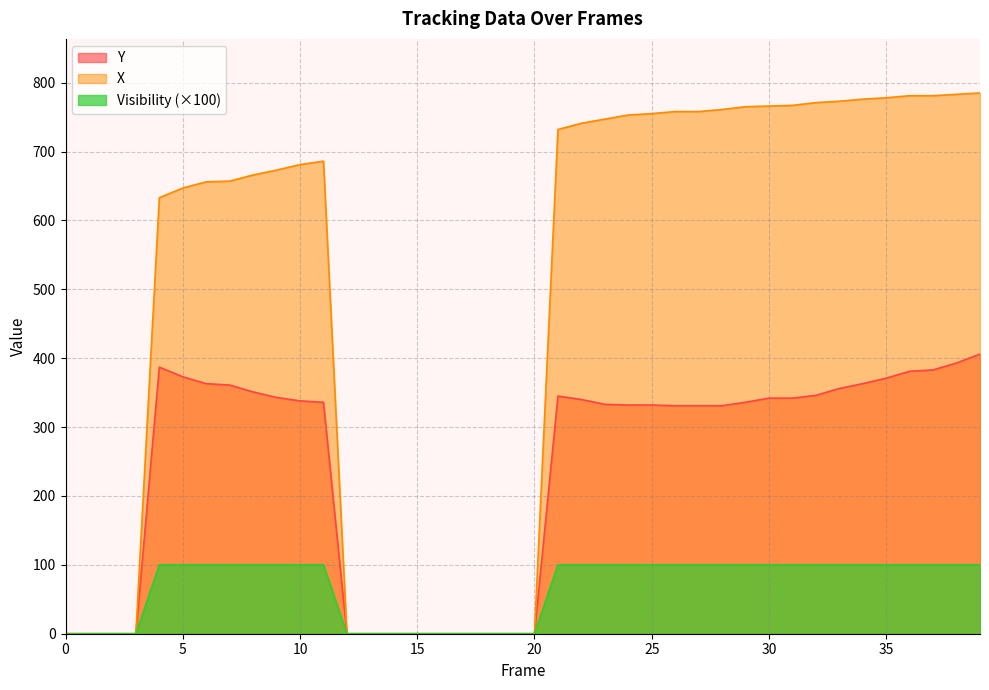

Reading left to right, extract all data points from this chart.

Y: 0	0	0	0	387	373	363	361	351	343	338	336	0	0	0	0	0	0	0	0	0	345	340	333	332	332	331	331	331	336	342	342	346	356	363	371	381	383	393	406
X: 0	0	0	0	633	647	656	657	666	673	681	686	0	0	0	0	0	0	0	0	0	732	741	747	753	755	758	758	761	765	766	767	771	773	776	778	781	781	783	785
Visibility: 0	0	0	0	100	100	100	100	100	100	100	100	0	0	0	0	0	0	0	0	0	100	100	100	100	100	100	100	100	100	100	100	100	100	100	100	100	100	100	100